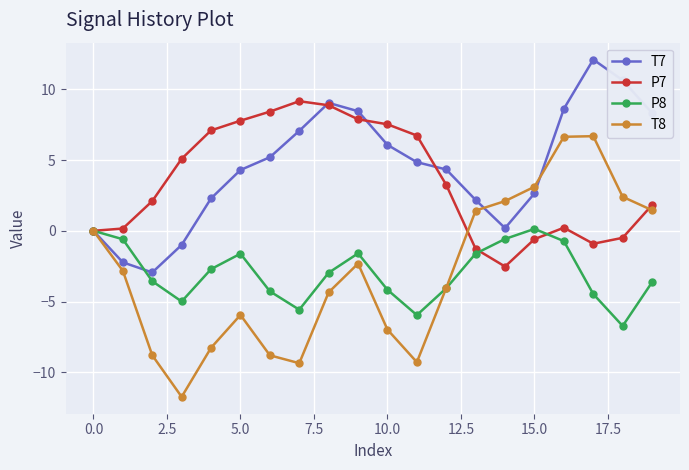

Is this an area chart (filled region under the line)?

No